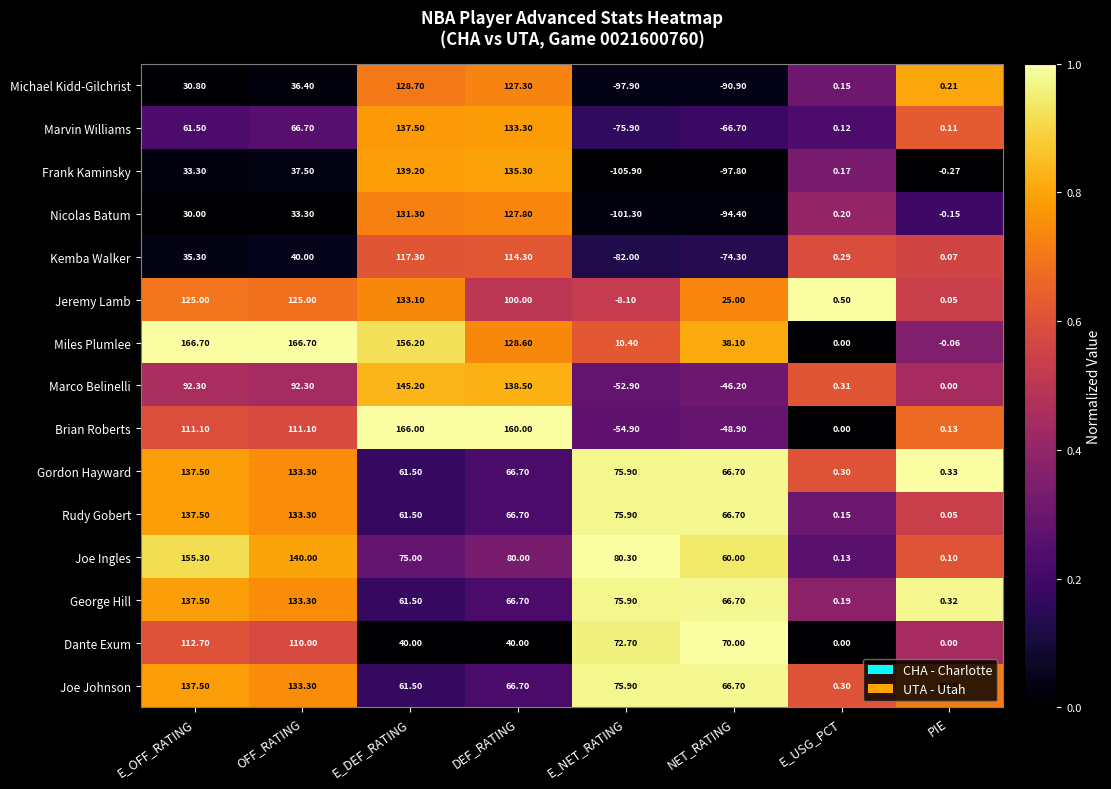

Which category has the highest value in the Frank Kaminsky series?

E_DEF_RATING